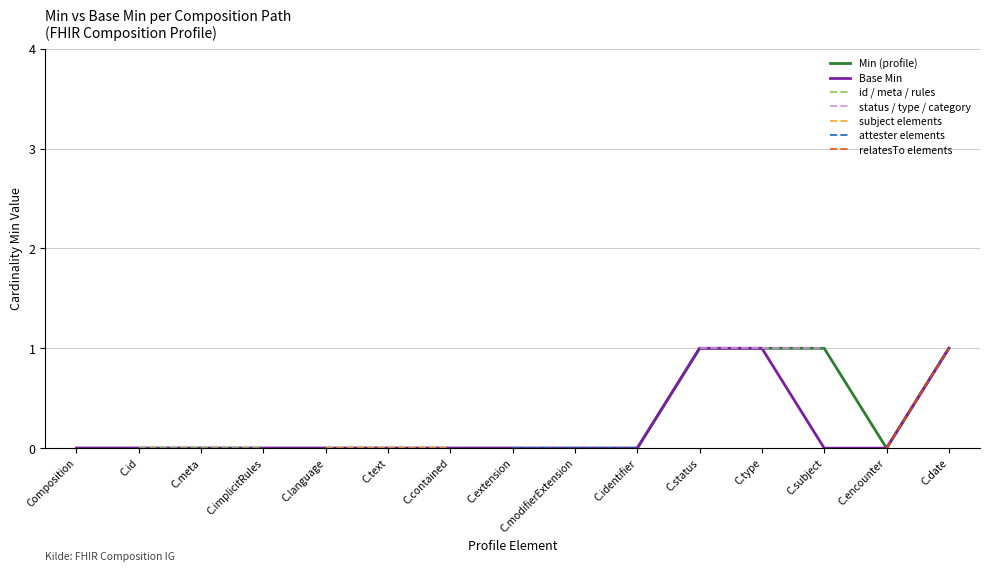

Is it true that Min (profile) equals 2 at C.status?

False